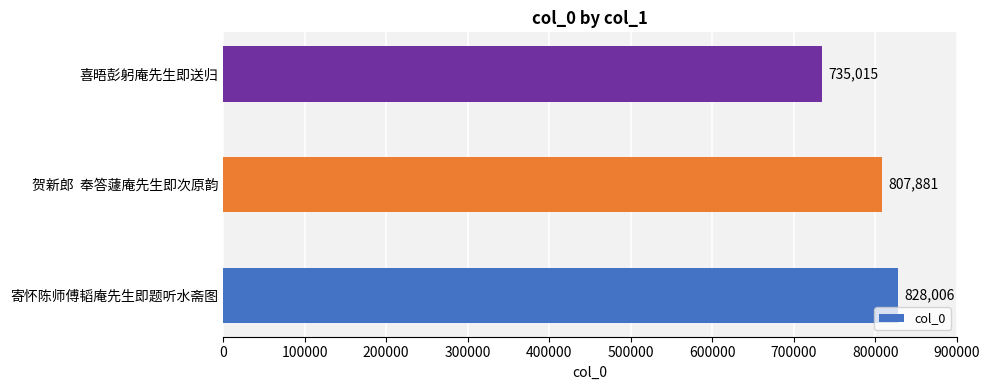

What is the change in value from 贺新郎  奉答蘧庵先生即次原韵 to 喜晤彭躬庵先生即送归?

-72866